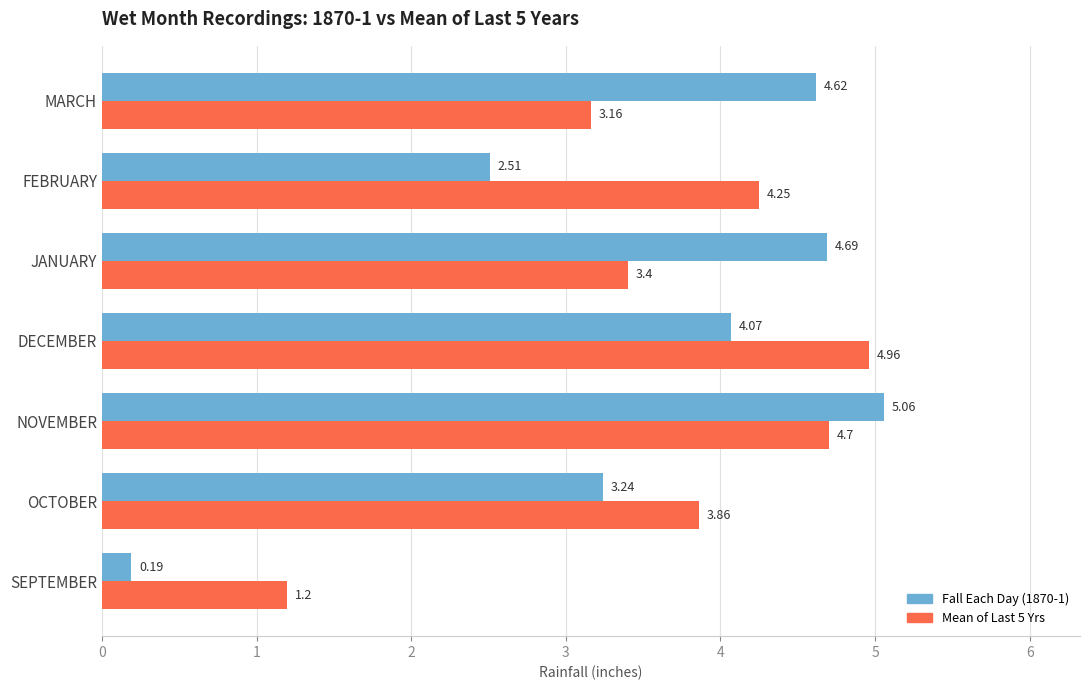

Where is Fall Each Day (1870-1) nearest to the value 2?

FEBRUARY